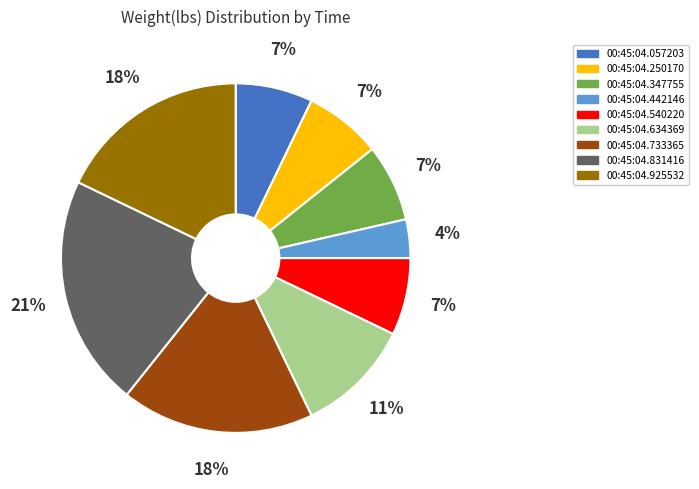

To the nearest percent, what is the average slice percentage?

11%